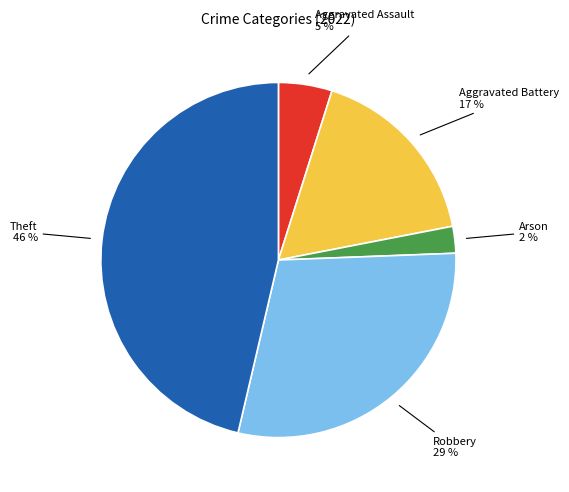

To the nearest percent, what is the combined percentage of Robbery and Theft?

76%